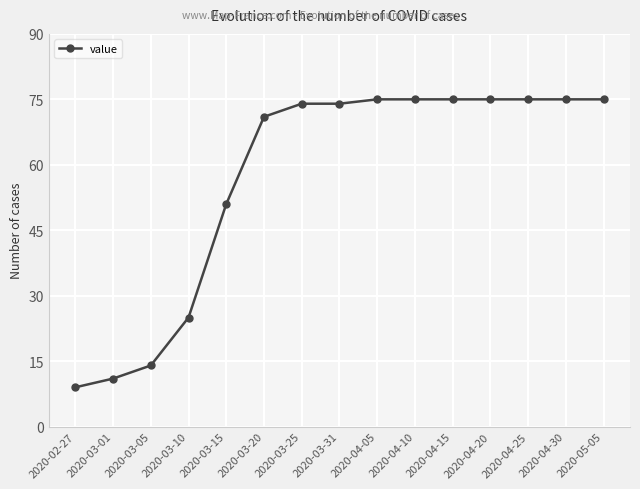

Does the chart display data point markers on the line(s)?

Yes